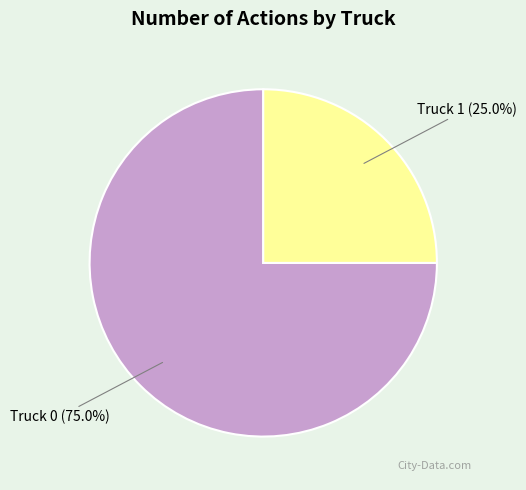

Rank the categories by value from highest to lowest.

Truck 0, Truck 1